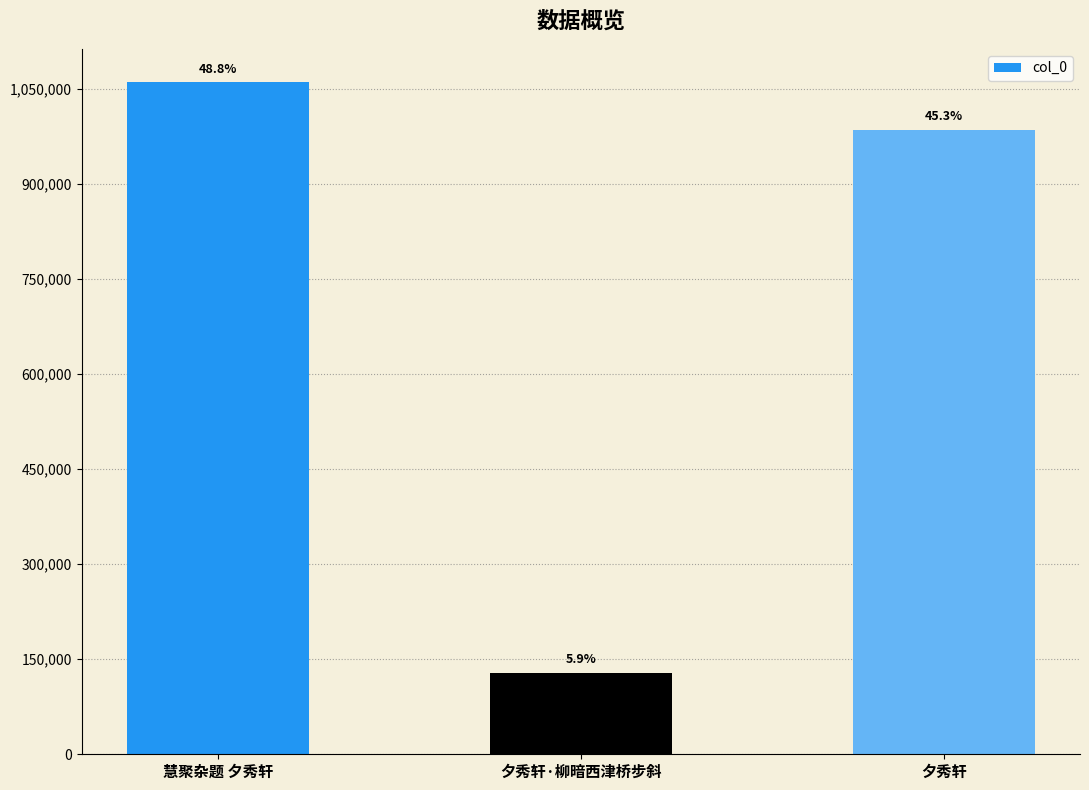

True or false: the data shows 72255 at 夕秀轩·柳暗西津桥步斜.

False